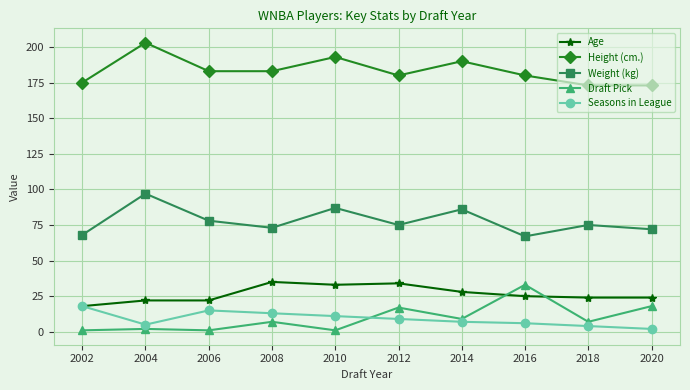

True or false: Seasons in League and Height (cm.) cross at least once.

False